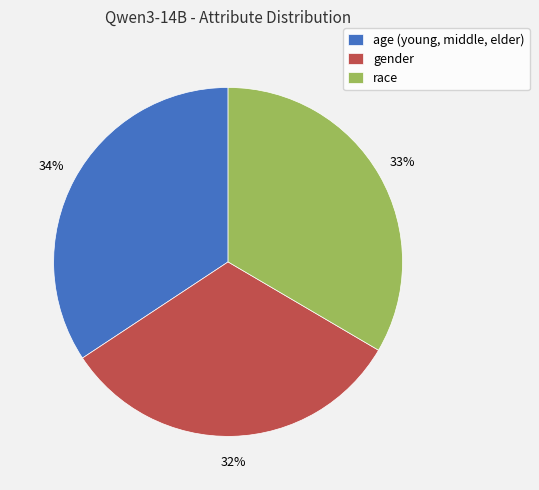

To the nearest percent, what is the average slice percentage?

33%